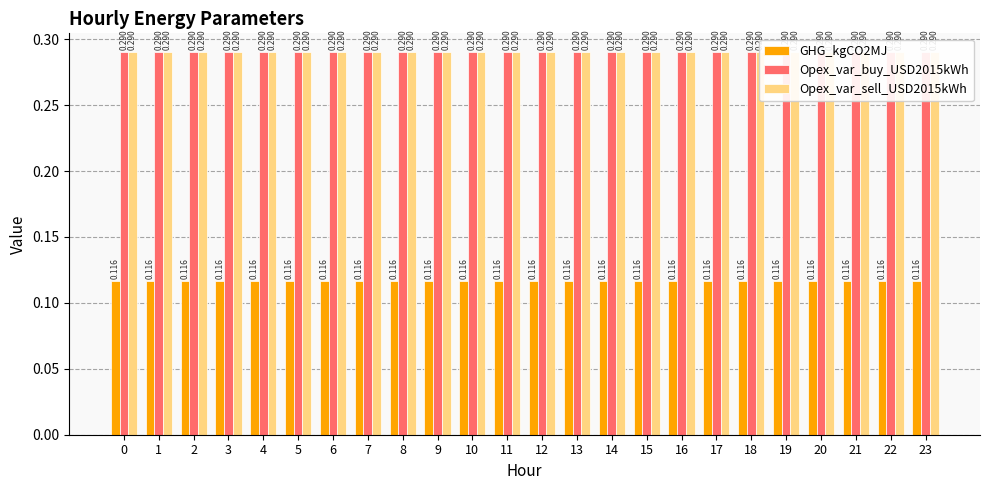

What is the spread (max minus min) of values at 4?

0.2